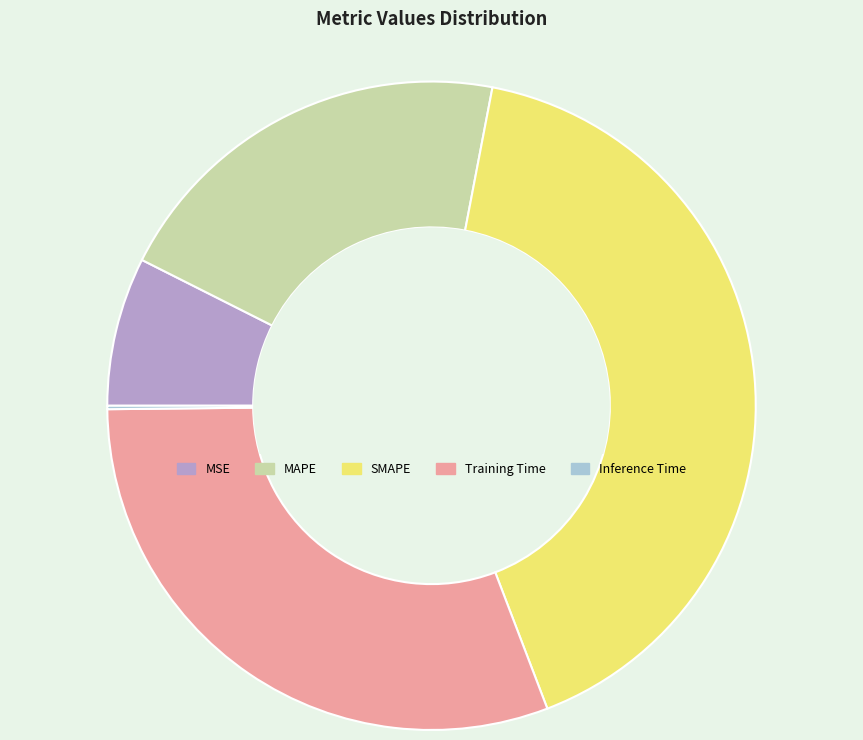

Do SMAPE and MAPE together represent more than half of the pie?

Yes